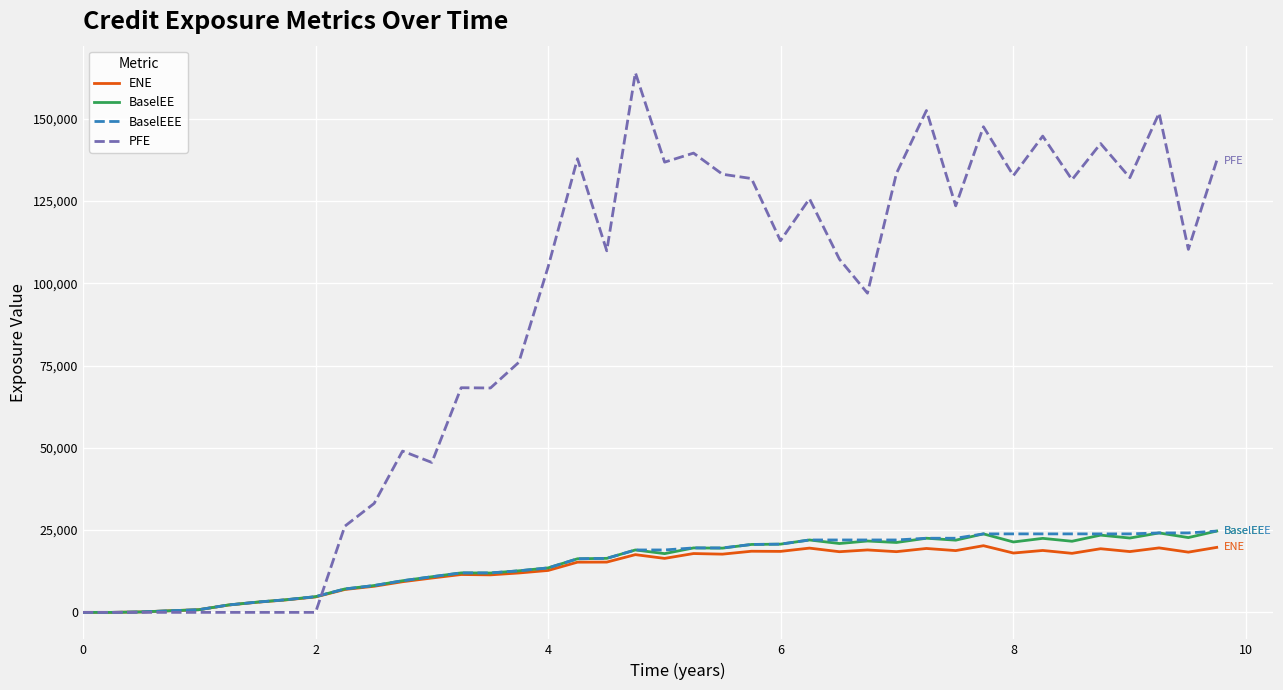

What is the highest value of the BaselEE series?

24712.1